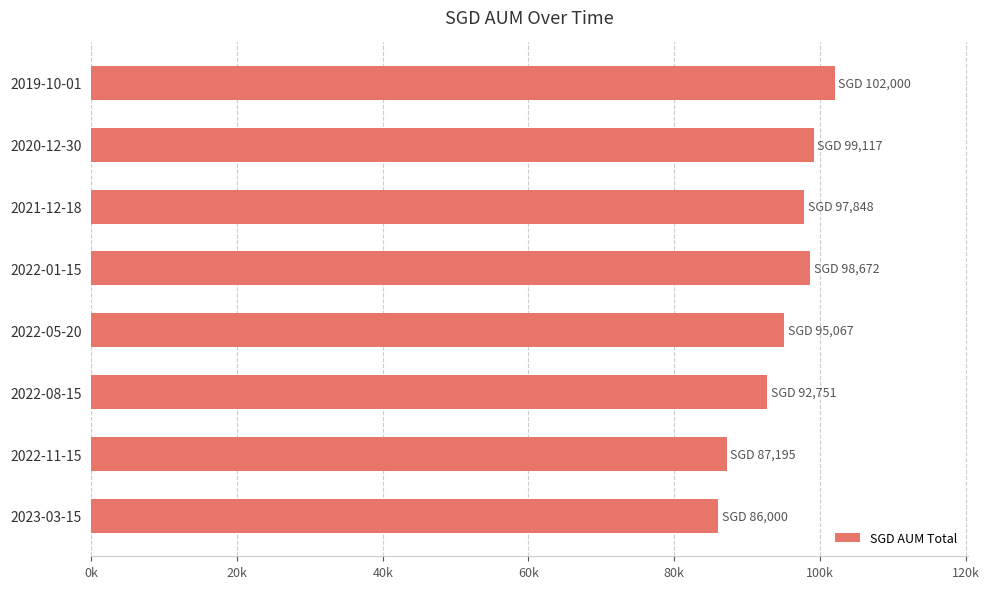

Does the chart contain any negative values?

No